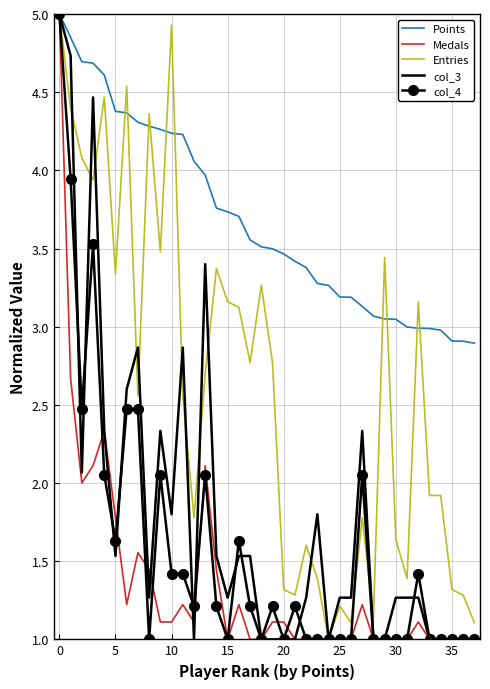

What is the greatest value displayed?

5.0